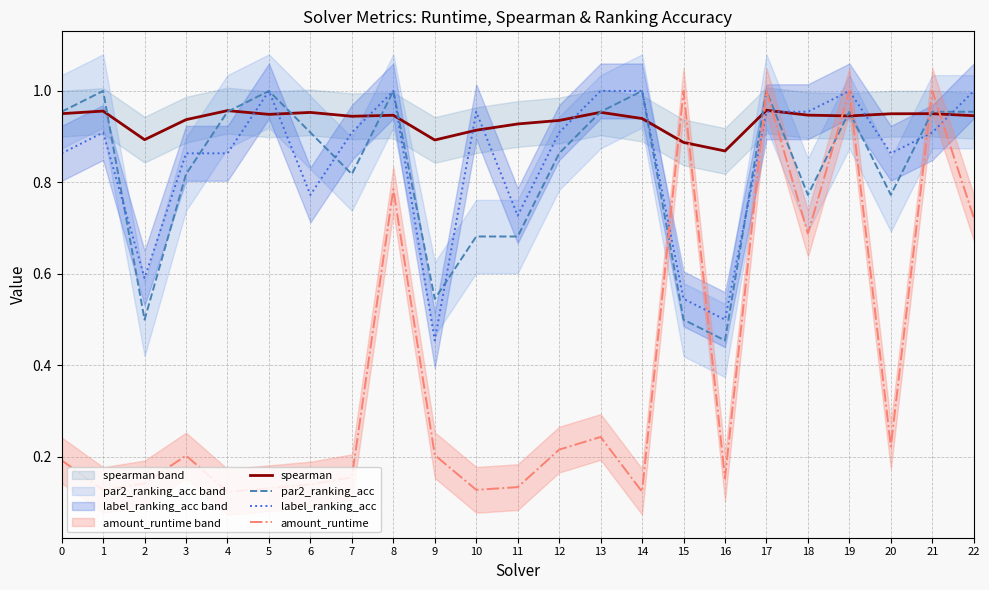

What is the sum of the label_ranking_acc values at 17 and 16?

1.5